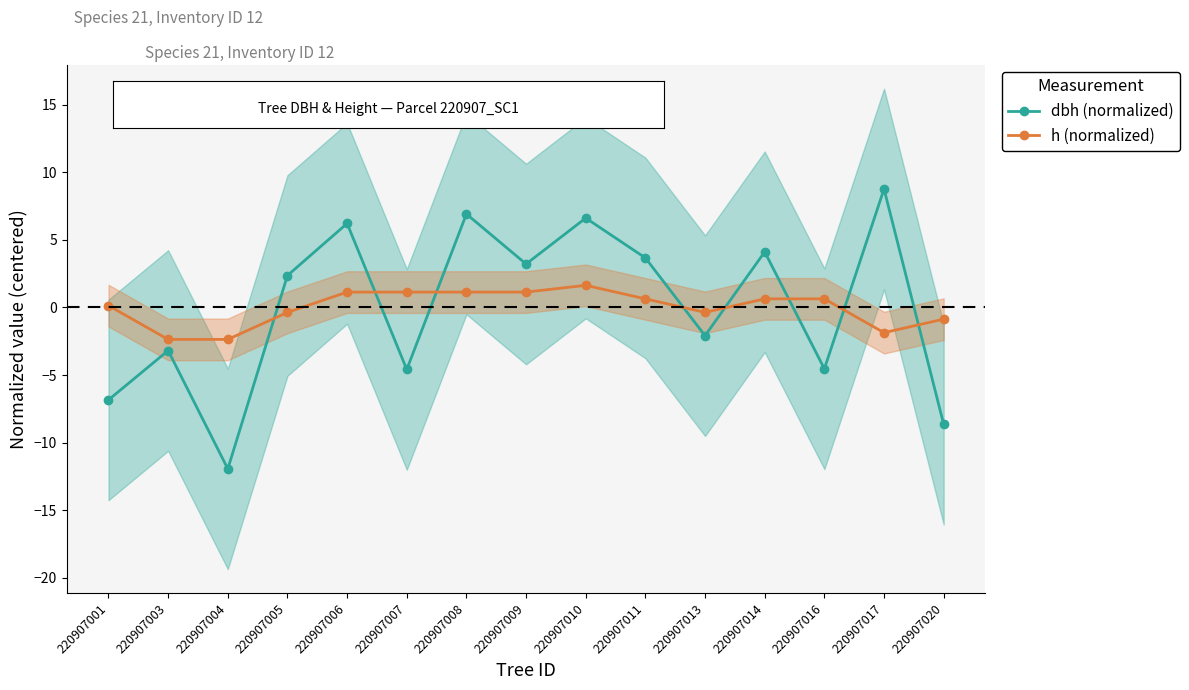

Read the h (normalized) value at 220907003.

-2.4